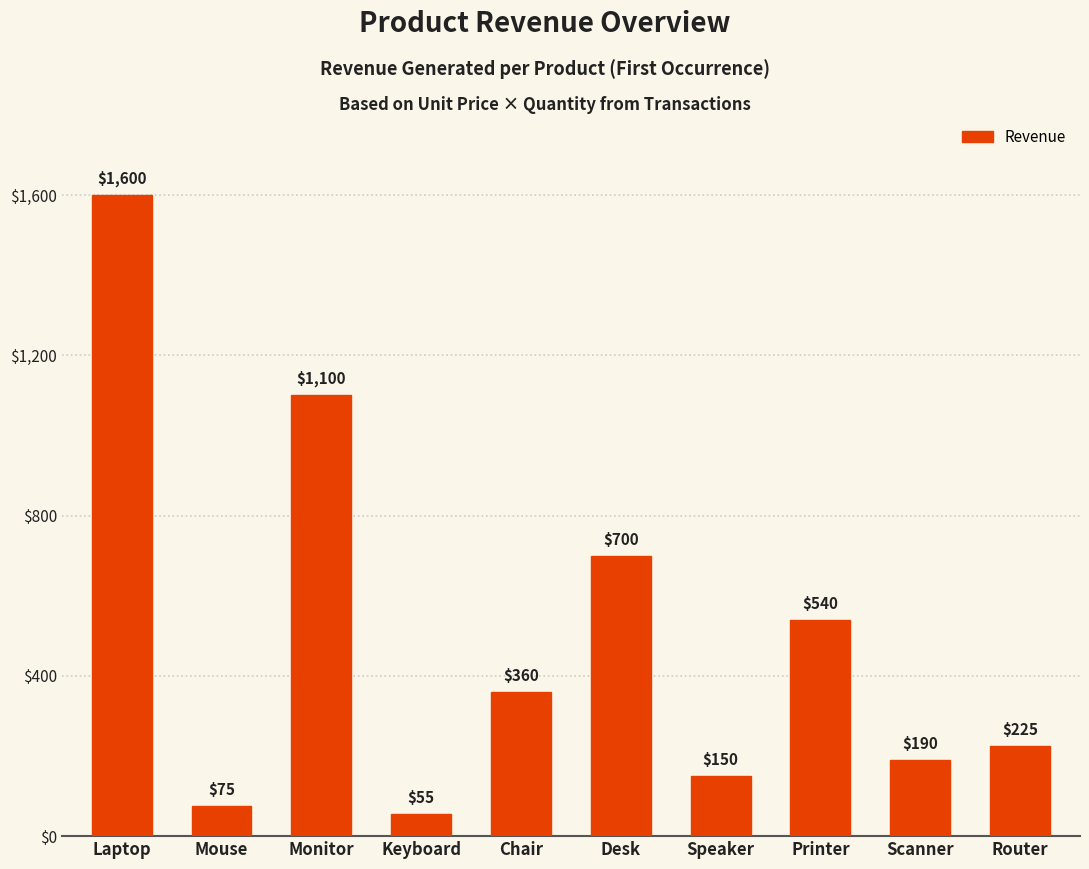

Which category has the lowest value across all series?

Keyboard